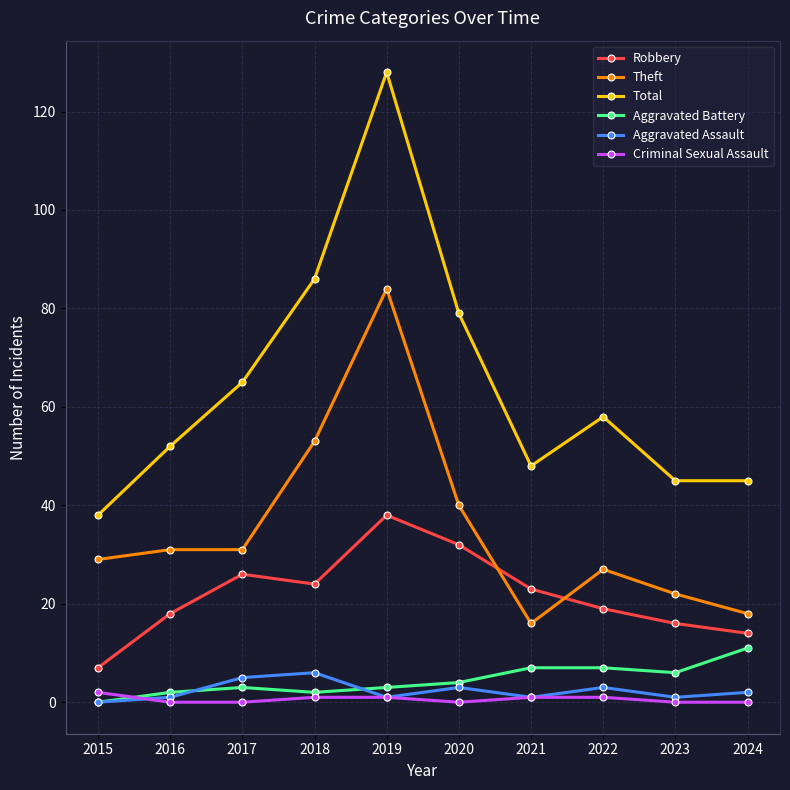

What is the difference between the maximum and second lowest values in the Total series?

83